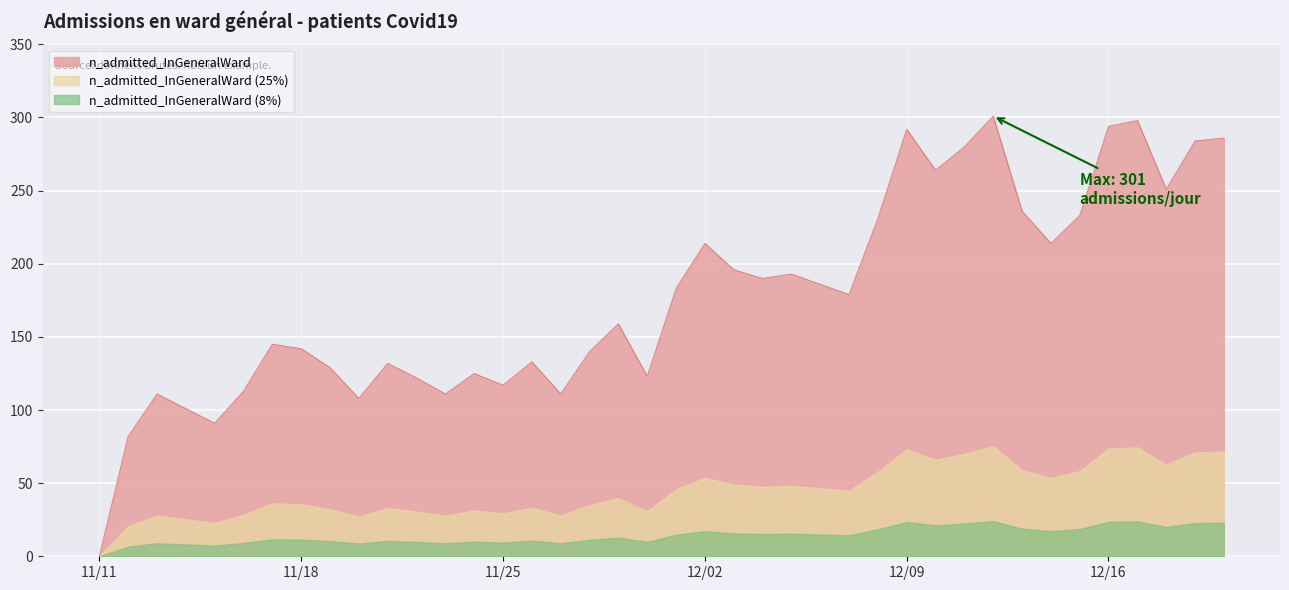

Which series has the largest total across all categories?

n_admitted_InGeneralWard